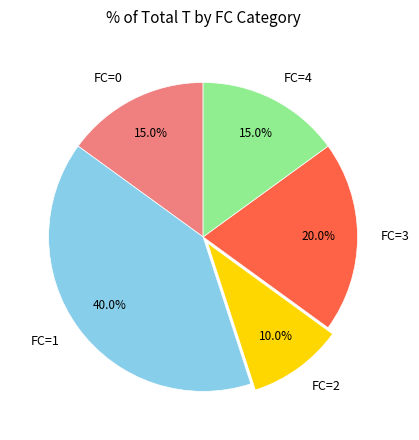

How many slices are in this pie chart?

5